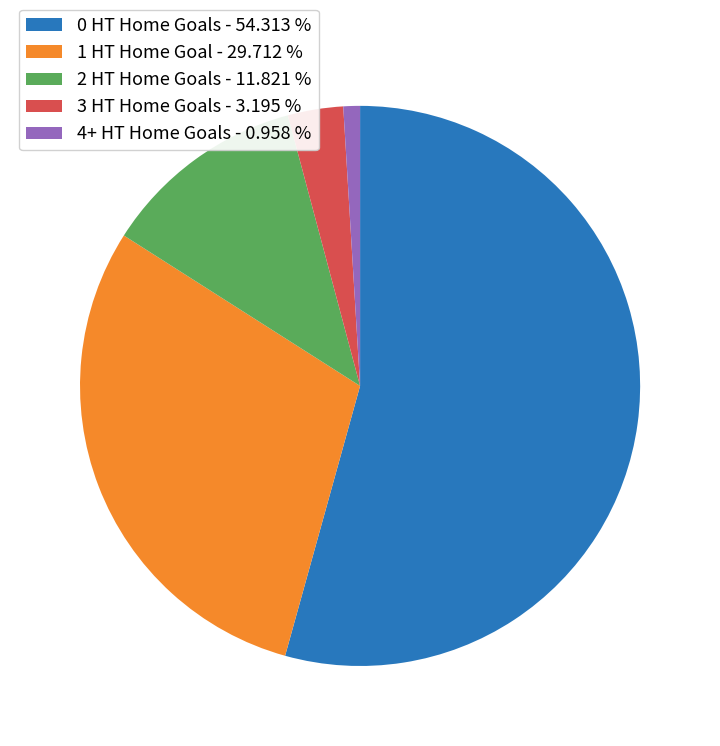

Rank the categories by value from highest to lowest.

0 HT Home Goals - 54.313 %, 1 HT Home Goal - 29.712 %, 2 HT Home Goals - 11.821 %, 3 HT Home Goals - 3.195 %, 4+ HT Home Goals - 0.958 %